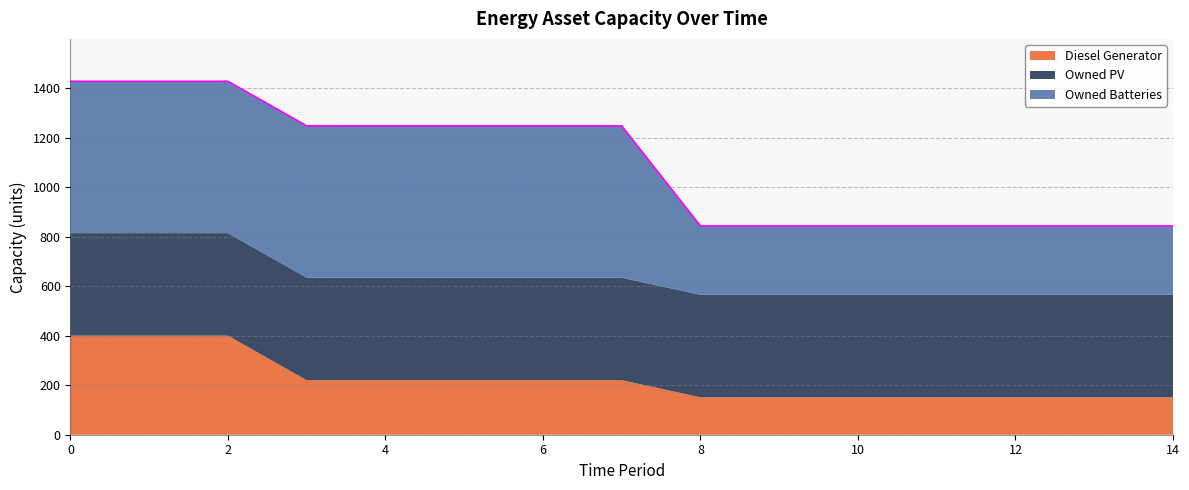

What value does the Owned Batteries series have at 6?

613